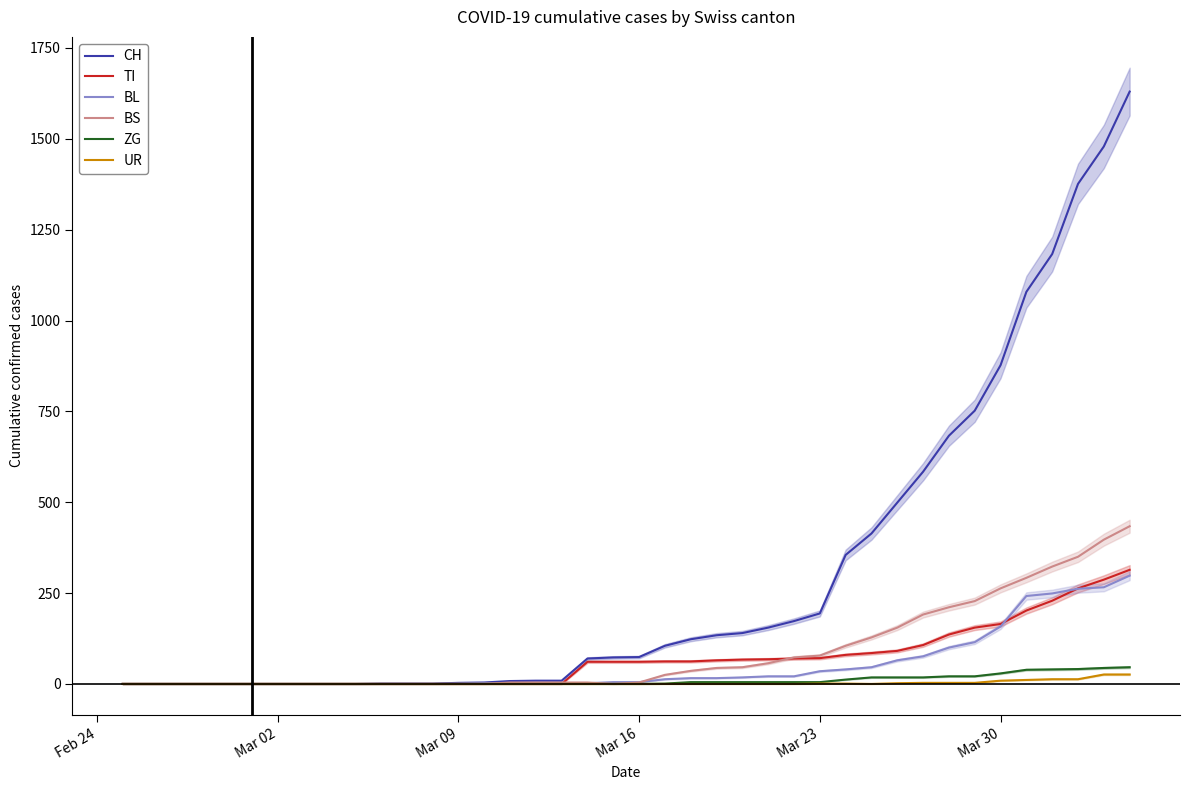

The value of UR at Mar 16 is 0. True or false?

True